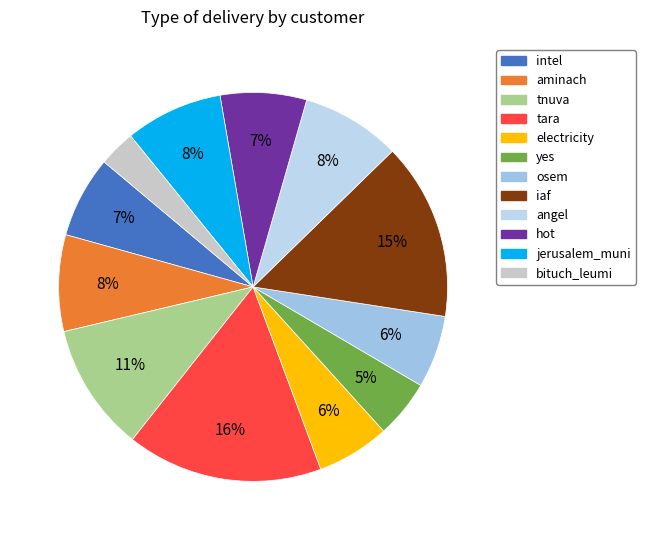

How many segments does this pie chart have?

12